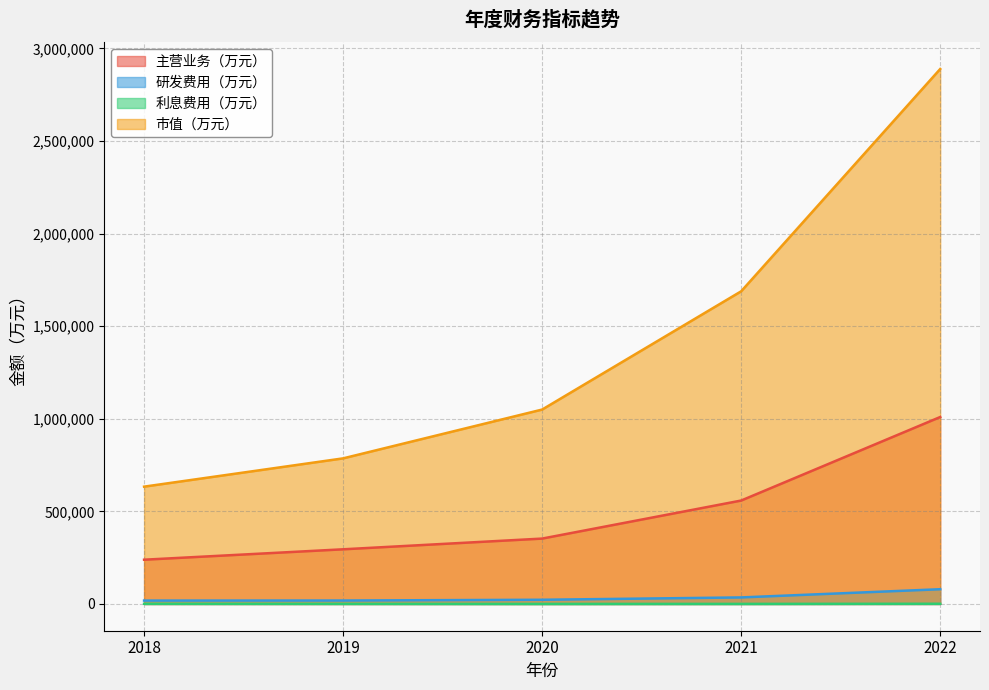

At which category does 利息费用（万元） reach its first local valley?

2020